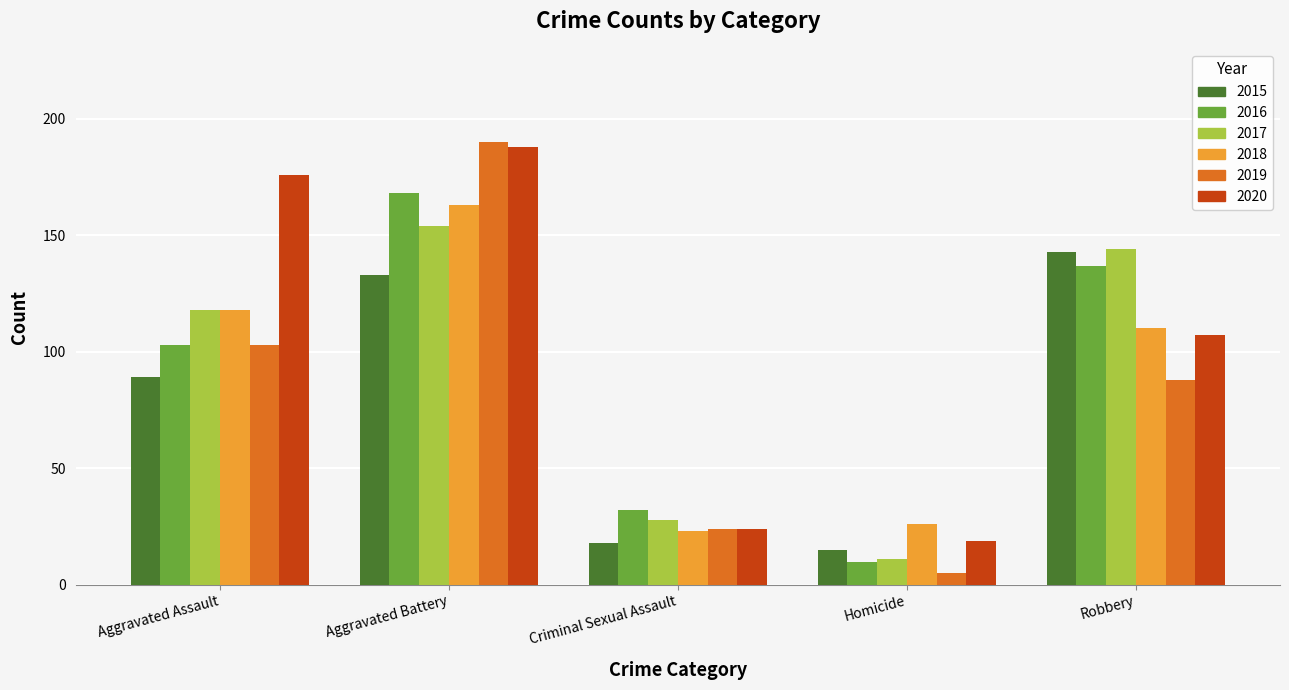

What is the spread (max minus min) of values at Aggravated Assault?

87